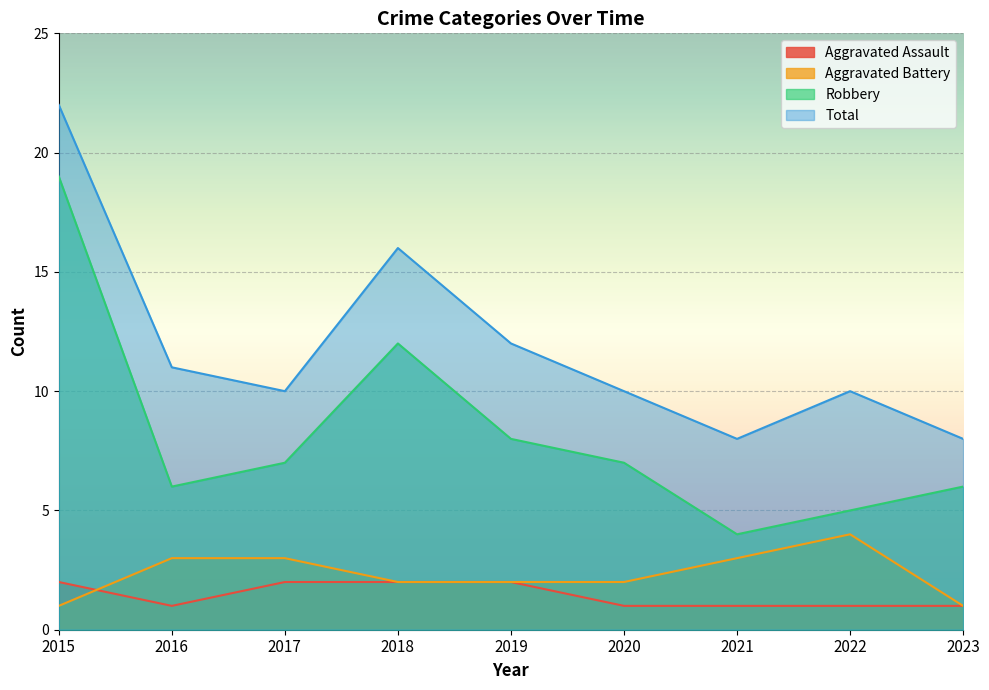

In Aggravated Assault, how many points are lower than both neighbors (excluding endpoints)?

1